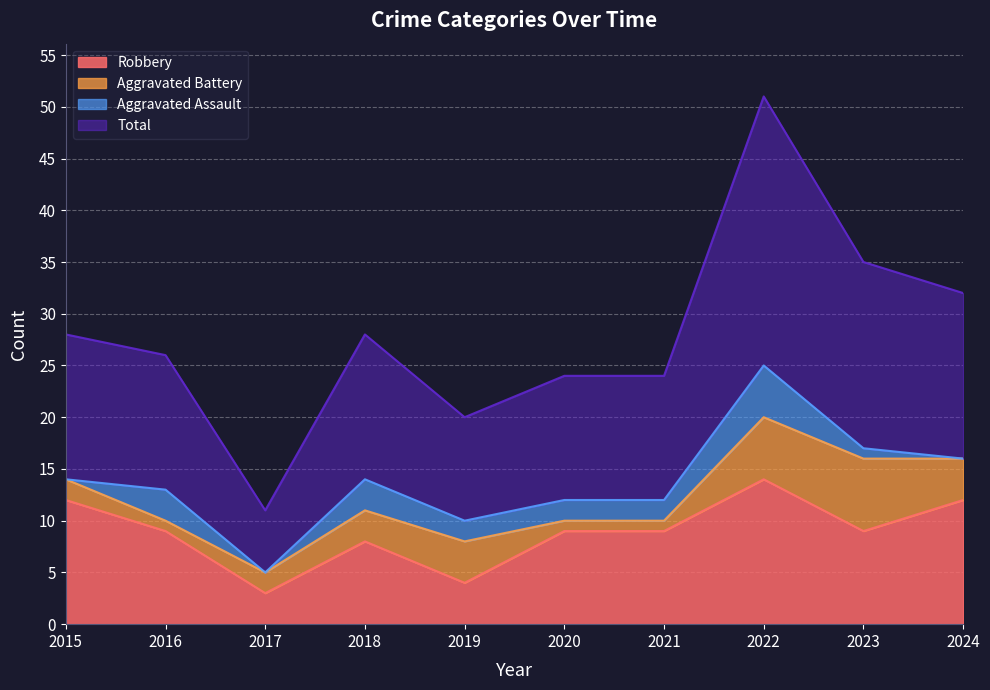

True or false: Robbery has a value of 12 at 2018.

False